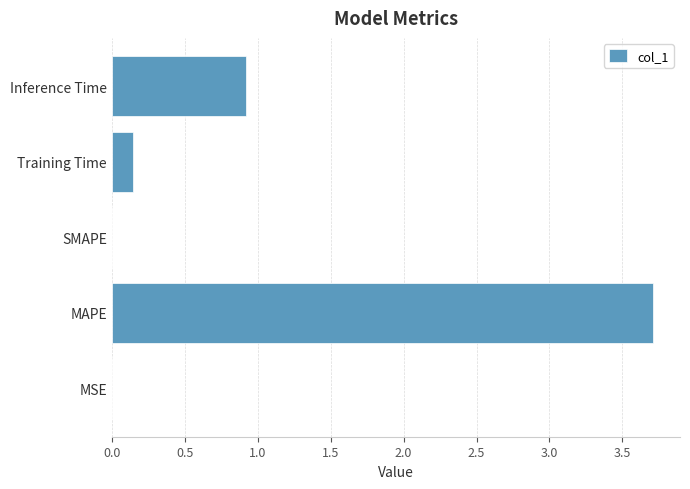

The value at SMAPE is -1.9. True or false?

False